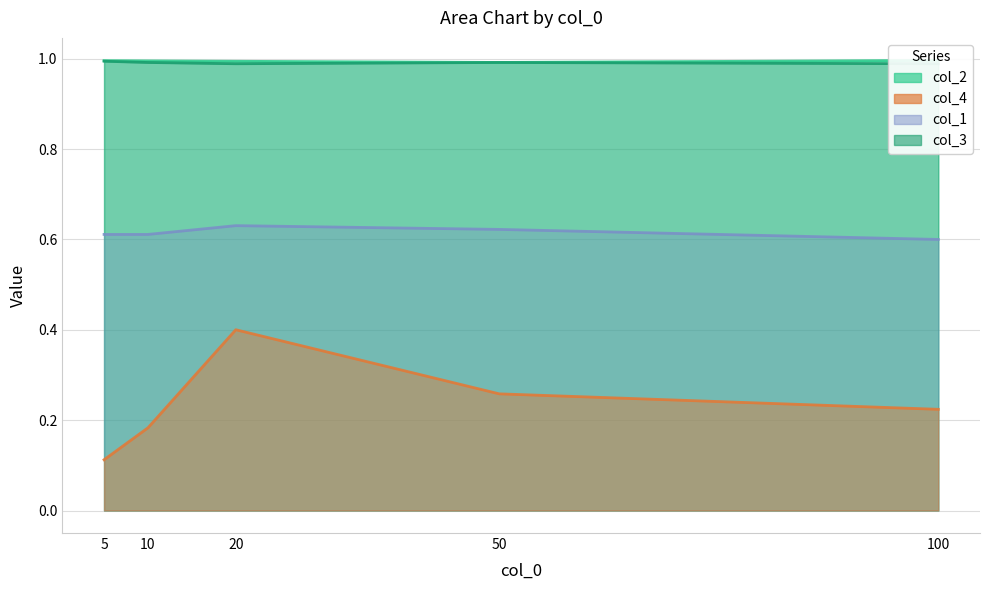

How many data points does each series have?

5